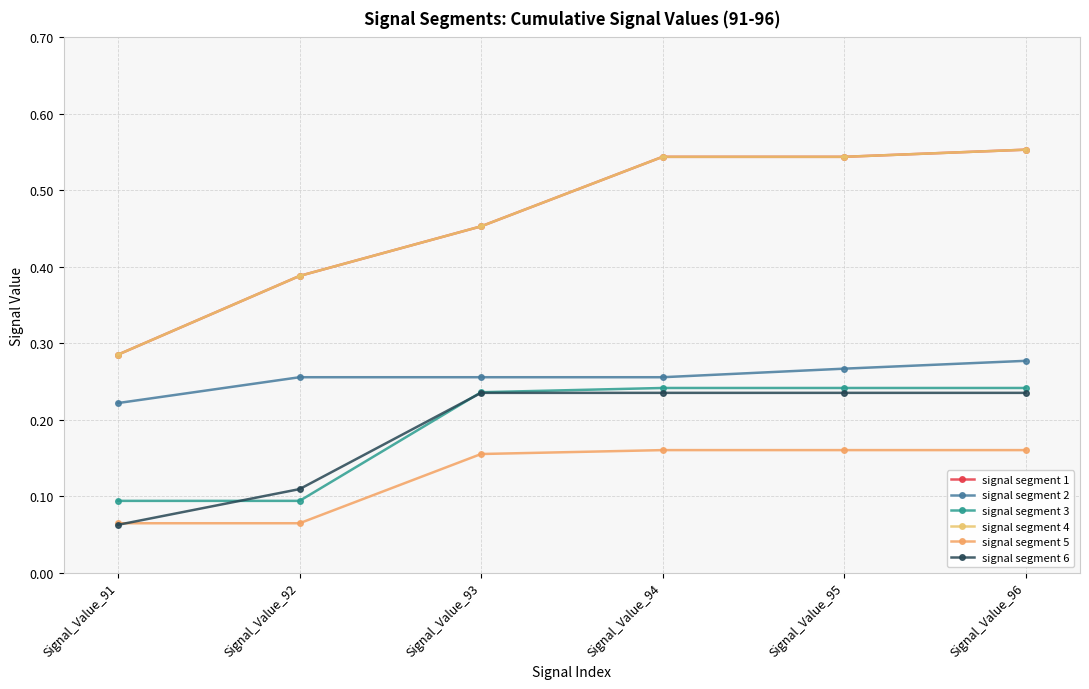

Is this an area chart (filled region under the line)?

No